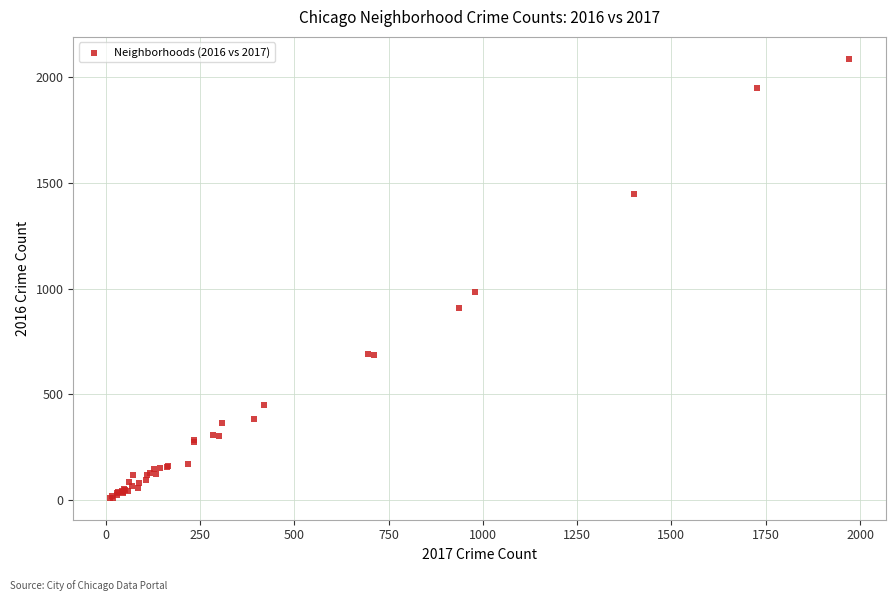

What Y value in the scatter plot is closest to 1048?

983